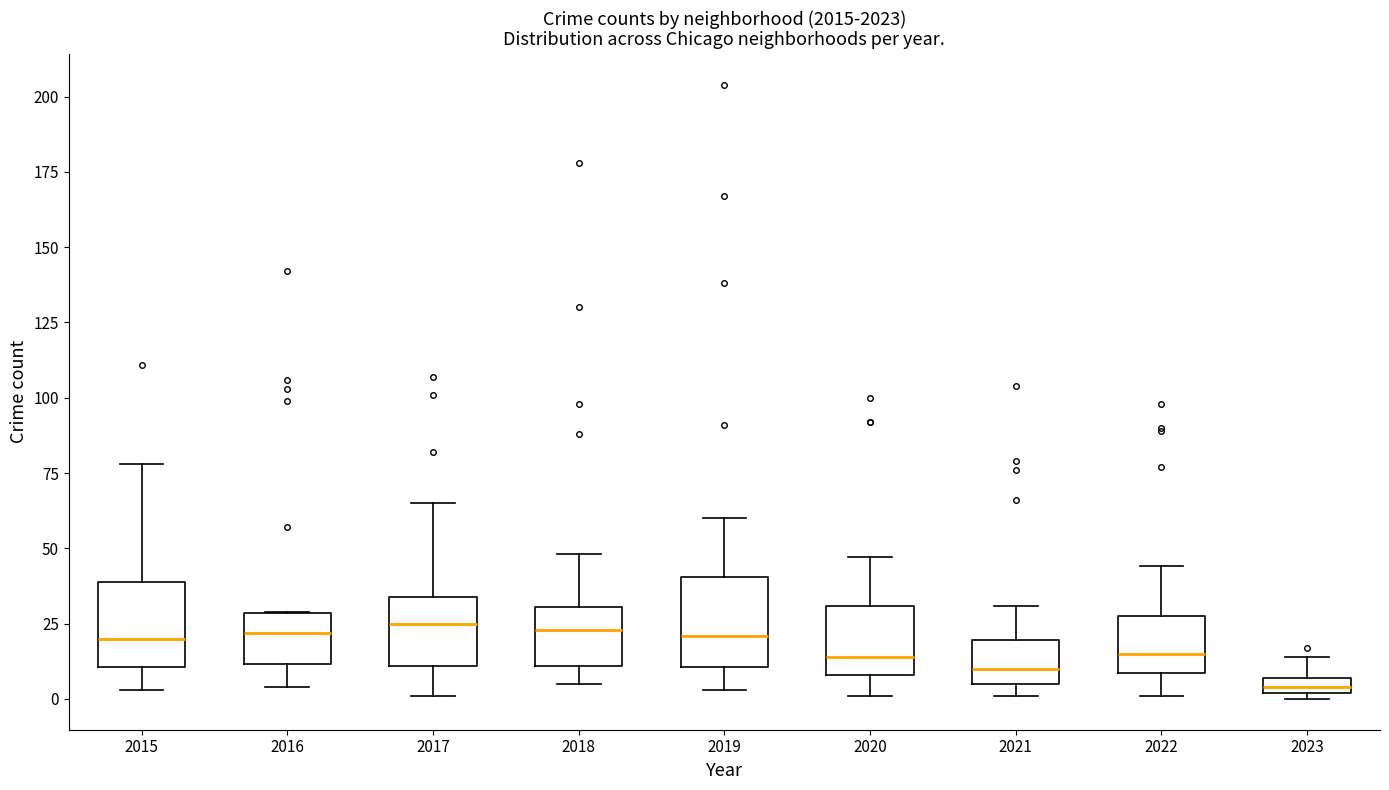

Which box's median line is the lowest?

2023